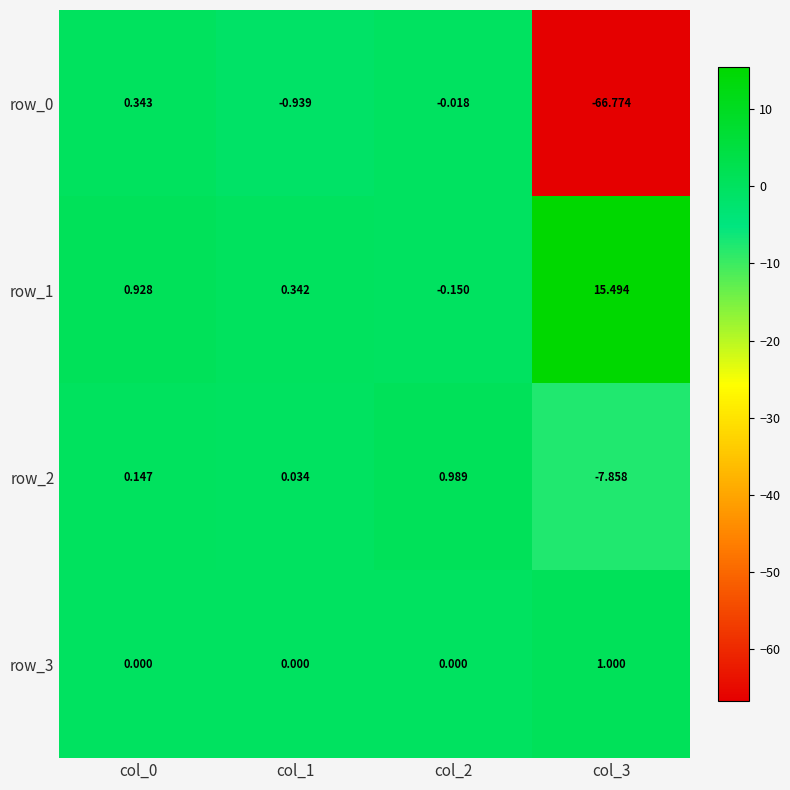

Which series has the largest total across all categories?

row_1